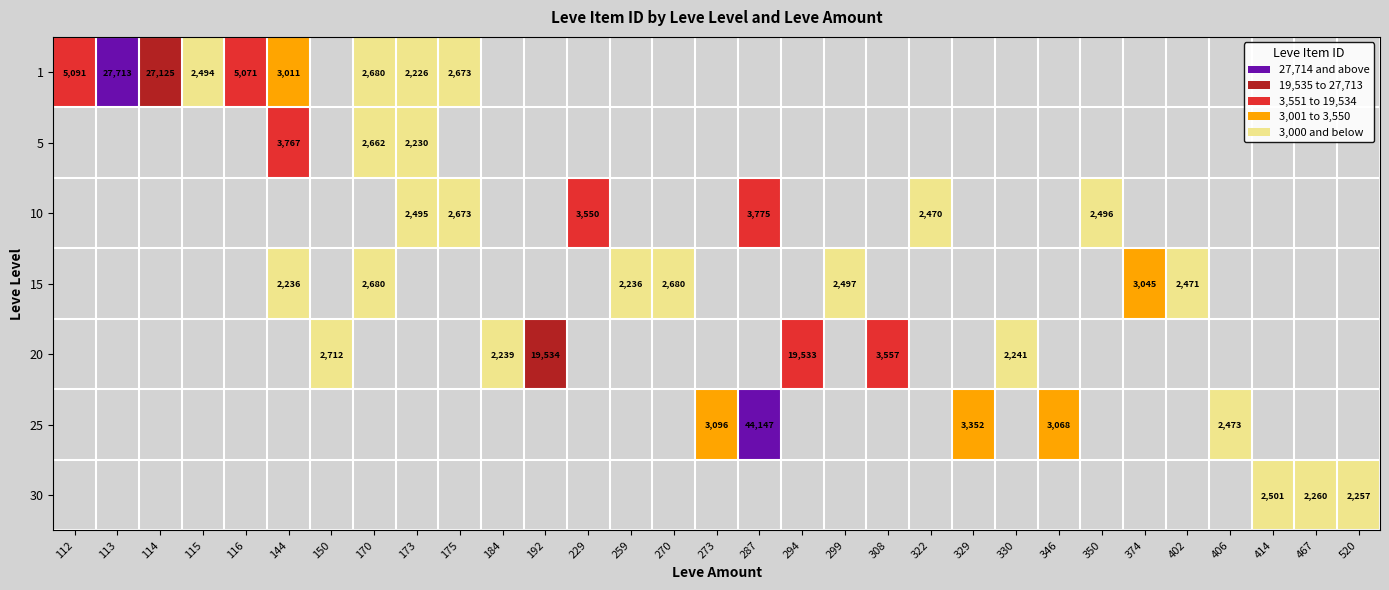

Which category has the highest value across all series?

287